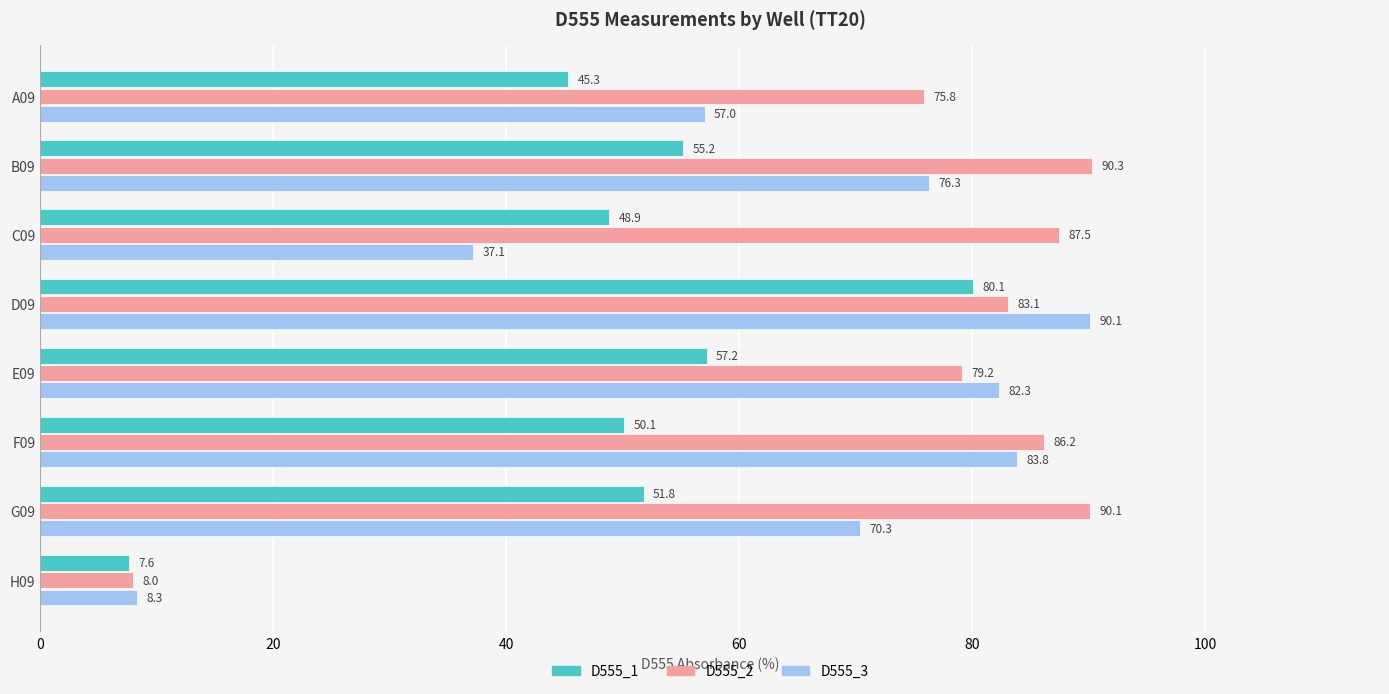

What is the difference between the second highest and second lowest values in the D555_3 series?

46.7